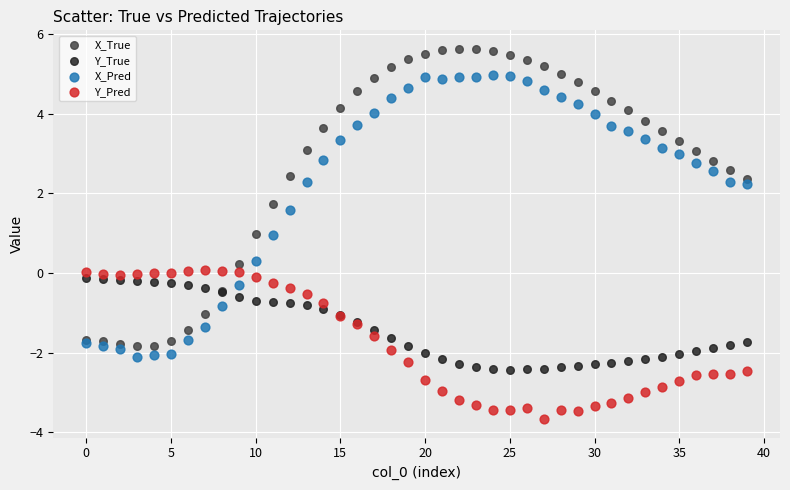

Which series has the largest Y range (max minus min)?

X_True